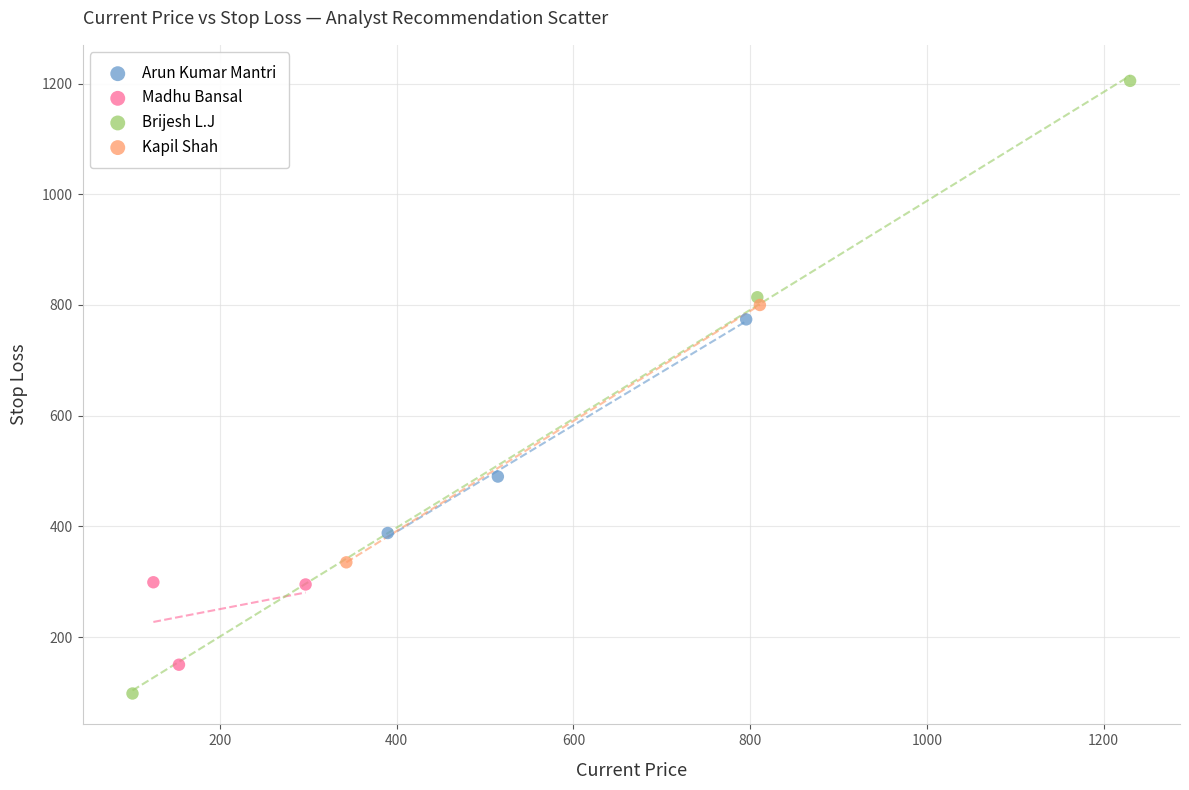

Which series contains the lowest Y value?

Brijesh L.J